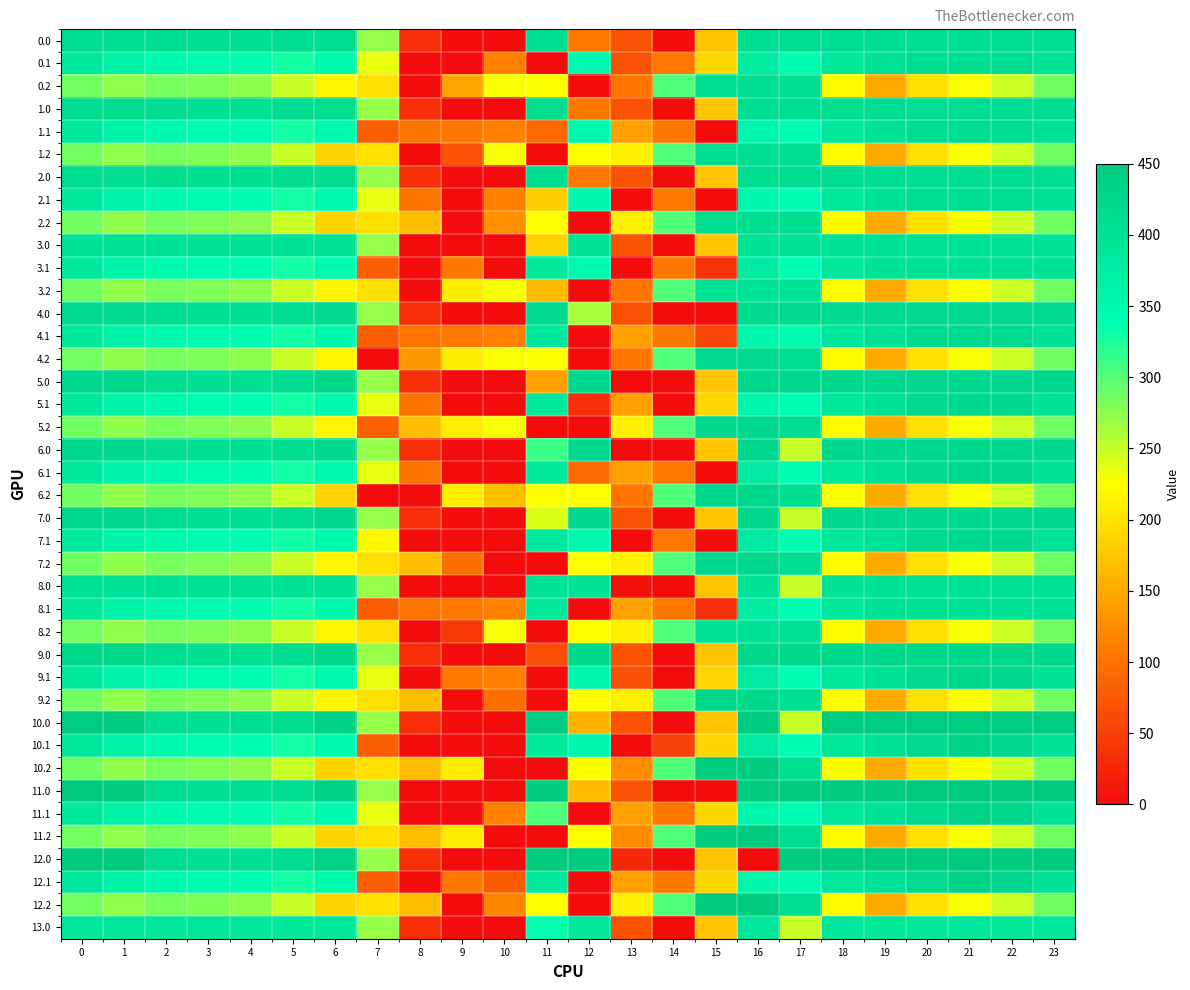

Reading right to left, extract all data points from this chart.

0.0: 23=411.0	22=411.0	21=411.0	20=411.0	19=411.0	18=411.0	17=411.0	16=411.0	15=172.8	14=0.3	13=70.2	12=106.0	11=411.0	10=0.0	9=0.0	8=35.0	7=270.7	6=411.0	5=410.8	4=404.9	3=404.4	2=410.3	1=411.0	0=411.0
0.1: 23=399.4	22=411.0	21=411.0	20=411.0	19=399.7	18=388.5	17=340.1	16=380.5	15=190.4	14=105.5	13=67.5	12=350.8	11=0.0	10=114.0	9=0.0	8=0.0	7=234.9	6=345.2	5=329.5	4=339.6	3=342.7	2=347.9	1=361.1	0=384.6
0.2: 23=287.5	22=247.4	21=226.4	20=199.2	19=151.1	18=223.1	17=409.5	16=411.0	15=411.0	14=301.9	13=104.4	12=0.0	11=225.2	10=228.0	9=147.4	8=0.0	7=199.0	6=216.4	5=248.1	4=274.4	3=281.0	2=285.5	1=272.7	0=287.1
1.0: 23=411.0	22=411.0	21=411.0	20=411.0	19=411.0	18=411.0	17=411.0	16=411.0	15=172.8	14=0.3	13=70.2	12=106.0	11=411.0	10=0.0	9=0.0	8=35.0	7=270.7	6=411.0	5=410.8	4=404.9	3=404.4	2=410.3	1=411.0	0=411.0
1.1: 23=399.4	22=411.0	21=411.0	20=411.0	19=399.7	18=388.5	17=340.1	16=353.7	15=0.0	14=105.5	13=141.2	12=350.8	11=89.7	10=114.0	9=104.8	8=102.3	7=81.6	6=345.2	5=329.5	4=339.6	3=342.7	2=347.9	1=361.1	0=384.6
1.2: 23=287.5	22=247.4	21=226.4	20=199.2	19=151.1	18=223.1	17=409.5	16=411.0	15=411.0	14=301.9	13=212.2	12=224.3	11=0.0	10=228.0	9=69.8	8=0.0	7=199.0	6=187.1	5=248.1	4=274.4	3=281.0	2=285.5	1=272.7	0=287.1
2.0: 23=411.0	22=411.0	21=411.0	20=411.0	19=411.0	18=411.0	17=411.0	16=411.0	15=172.8	14=0.3	13=70.2	12=106.0	11=411.0	10=0.0	9=0.0	8=35.0	7=270.7	6=411.0	5=410.8	4=404.9	3=404.4	2=410.3	1=411.0	0=411.0
2.1: 23=399.4	22=411.0	21=411.0	20=411.0	19=399.7	18=388.5	17=340.1	16=353.7	15=0.0	14=105.5	13=0.0	12=350.8	11=182.4	10=114.0	9=0.0	8=102.3	7=234.9	6=345.2	5=329.5	4=339.6	3=342.7	2=347.9	1=361.1	0=384.6
2.2: 23=287.5	22=247.4	21=226.4	20=199.2	19=151.1	18=223.1	17=409.5	16=411.0	15=411.0	14=301.9	13=212.2	12=0.0	11=225.2	10=127.4	9=0.0	8=169.5	7=199.0	6=187.1	5=248.1	4=274.4	3=281.0	2=285.5	1=272.7	0=287.1
3.0: 23=400.0	22=400.0	21=400.0	20=400.0	19=400.0	18=400.0	17=400.0	16=400.0	15=172.8	14=0.3	13=70.2	12=400.0	11=185.8	10=0.0	9=0.0	8=0.0	7=270.7	6=400.0	5=400.0	4=400.0	3=400.0	2=400.0	1=400.0	0=400.0
3.1: 23=399.4	22=400.0	21=400.0	20=400.0	19=399.7	18=388.5	17=340.1	16=380.5	15=38.6	14=105.5	13=0.0	12=350.8	11=384.7	10=0.0	9=104.8	8=0.0	7=81.6	6=345.2	5=329.5	4=339.6	3=342.7	2=347.9	1=361.1	0=384.6
3.2: 23=287.5	22=247.4	21=226.4	20=199.2	19=151.1	18=223.1	17=400.0	16=400.0	15=400.0	14=301.9	13=104.4	12=0.0	11=165.9	10=228.0	9=209.6	8=0.0	7=199.0	6=216.4	5=248.1	4=274.4	3=281.0	2=285.5	1=272.7	0=287.1
4.0: 23=415.0	22=415.0	21=415.0	20=415.0	19=415.0	18=415.0	17=415.0	16=415.0	15=0.0	14=0.3	13=70.2	12=263.5	11=415.0	10=0.0	9=0.0	8=35.0	7=270.7	6=415.0	5=410.8	4=404.9	3=404.4	2=410.3	1=415.0	0=415.0
4.1: 23=399.4	22=415.0	21=415.0	20=414.5	19=399.7	18=388.5	17=340.1	16=353.7	15=54.7	14=105.5	13=141.2	12=0.0	11=384.7	10=114.0	9=104.8	8=102.3	7=81.6	6=345.2	5=329.5	4=339.6	3=342.7	2=347.9	1=361.1	0=384.6
4.2: 23=287.5	22=247.4	21=226.4	20=199.2	19=151.1	18=223.1	17=409.5	16=415.0	15=415.0	14=301.9	13=104.4	12=0.0	11=225.2	10=228.0	9=209.6	8=136.1	7=0.0	6=216.4	5=248.1	4=274.4	3=281.0	2=285.5	1=272.7	0=287.1
5.0: 23=420.0	22=420.0	21=420.0	20=420.0	19=420.0	18=420.0	17=420.0	16=420.0	15=172.8	14=0.3	13=0.0	12=420.0	11=141.8	10=0.0	9=0.0	8=35.0	7=270.7	6=420.0	5=410.8	4=404.9	3=404.4	2=410.3	1=420.0	0=420.0
5.1: 23=399.4	22=419.9	21=420.0	20=414.5	19=399.7	18=388.5	17=340.1	16=353.7	15=190.4	14=0.0	13=141.2	12=34.4	11=384.7	10=0.0	9=0.0	8=102.3	7=234.9	6=345.2	5=329.5	4=339.6	3=342.7	2=347.9	1=361.1	0=384.6
5.2: 23=287.5	22=247.4	21=226.4	20=199.2	19=151.1	18=223.1	17=409.5	16=420.0	15=420.0	14=301.9	13=212.2	12=0.0	11=0.0	10=228.0	9=209.6	8=169.5	7=83.1	6=216.4	5=248.1	4=274.4	3=281.0	2=285.5	1=272.7	0=287.1
6.0: 23=420.0	22=420.0	21=420.0	20=420.0	19=420.0	18=420.0	17=250.3	16=420.0	15=172.8	14=0.0	13=0.0	12=420.0	11=311.8	10=0.0	9=0.0	8=35.0	7=270.7	6=420.0	5=410.8	4=404.9	3=404.4	2=410.3	1=420.0	0=420.0
6.1: 23=399.4	22=419.9	21=420.0	20=414.5	19=399.7	18=388.5	17=340.1	16=380.5	15=0.0	14=105.5	13=141.2	12=92.5	11=384.7	10=0.0	9=0.0	8=102.3	7=234.9	6=345.2	5=329.5	4=339.6	3=342.7	2=347.9	1=361.1	0=384.6
6.2: 23=287.5	22=247.4	21=226.4	20=199.2	19=151.1	18=223.1	17=409.5	16=420.0	15=420.0	14=301.9	13=104.4	12=224.3	11=225.2	10=168.2	9=209.6	8=0.0	7=0.0	6=187.1	5=248.1	4=274.4	3=281.0	2=285.5	1=272.7	0=287.1
7.0: 23=420.0	22=420.0	21=420.0	20=420.0	19=420.0	18=420.0	17=250.3	16=420.0	15=172.8	14=0.3	13=70.2	12=420.0	11=241.3	10=0.0	9=0.0	8=35.0	7=270.7	6=420.0	5=410.8	4=404.9	3=404.4	2=410.3	1=420.0	0=420.0
7.1: 23=399.4	22=419.9	21=420.0	20=414.5	19=399.7	18=388.5	17=340.1	16=380.5	15=0.0	14=105.5	13=0.0	12=350.8	11=384.7	10=0.0	9=0.0	8=0.0	7=220.0	6=345.2	5=329.5	4=339.6	3=342.7	2=347.9	1=361.1	0=384.6
7.2: 23=287.5	22=247.4	21=226.4	20=199.2	19=151.1	18=223.1	17=409.5	16=420.0	15=420.0	14=301.9	13=212.2	12=224.3	11=0.0	10=0.0	9=97.4	8=169.5	7=199.0	6=216.4	5=248.1	4=274.4	3=281.0	2=285.5	1=272.7	0=287.1
8.0: 23=400.0	22=400.0	21=400.0	20=400.0	19=400.0	18=400.0	17=250.3	16=400.0	15=172.8	14=0.3	13=5.7	12=400.0	11=400.0	10=0.0	9=0.0	8=0.0	7=270.7	6=400.0	5=400.0	4=400.0	3=400.0	2=400.0	1=400.0	0=400.0
8.1: 23=399.4	22=400.0	21=400.0	20=400.0	19=399.7	18=388.5	17=340.1	16=380.5	15=31.9	14=105.5	13=141.2	12=0.0	11=384.7	10=114.0	9=104.8	8=102.3	7=81.6	6=345.2	5=329.5	4=339.6	3=342.7	2=347.9	1=361.1	0=384.6
8.2: 23=287.5	22=247.4	21=226.4	20=199.2	19=151.1	18=223.1	17=400.0	16=400.0	15=400.0	14=301.9	13=212.2	12=224.3	11=0.0	10=228.0	9=43.4	8=0.0	7=199.0	6=216.4	5=248.1	4=274.4	3=281.0	2=285.5	1=272.7	0=287.1
9.0: 23=422.0	22=422.0	21=422.0	20=422.0	19=422.0	18=422.0	17=422.0	16=422.0	15=172.8	14=0.3	13=70.2	12=422.0	11=64.0	10=0.0	9=0.0	8=35.0	7=270.7	6=422.0	5=410.8	4=404.9	3=404.4	2=410.3	1=422.0	0=422.0
9.1: 23=399.4	22=419.9	21=422.0	20=414.5	19=399.7	18=388.5	17=340.1	16=380.5	15=190.4	14=0.0	13=66.1	12=350.8	11=0.0	10=114.0	9=104.8	8=0.0	7=234.9	6=345.2	5=329.5	4=339.6	3=342.7	2=347.9	1=361.1	0=384.6
9.2: 23=287.5	22=247.4	21=226.4	20=199.2	19=151.1	18=223.1	17=409.5	16=422.0	15=422.0	14=301.9	13=212.2	12=224.3	11=0.0	10=97.0	9=0.0	8=169.5	7=199.0	6=216.4	5=248.1	4=274.4	3=281.0	2=285.5	1=272.7	0=287.1
10.0: 23=450.0	22=450.0	21=450.0	20=450.0	19=450.0	18=450.0	17=250.3	16=450.0	15=172.8	14=0.3	13=70.2	12=158.2	11=450.0	10=0.0	9=0.0	8=35.0	7=270.7	6=435.0	5=410.8	4=404.9	3=404.4	2=410.3	1=449.5	0=450.0
10.1: 23=399.4	22=419.9	21=432.4	20=414.5	19=399.7	18=388.5	17=340.1	16=380.5	15=190.4	14=52.4	13=0.0	12=350.8	11=384.7	10=0.0	9=0.0	8=0.0	7=81.6	6=345.2	5=329.5	4=339.6	3=342.7	2=347.9	1=361.1	0=384.6
10.2: 23=287.5	22=247.4	21=226.4	20=199.2	19=151.1	18=223.1	17=409.5	16=450.0	15=450.0	14=301.9	13=123.9	12=224.3	11=0.0	10=0.0	9=209.6	8=169.5	7=199.0	6=187.1	5=248.1	4=274.4	3=281.0	2=285.5	1=272.7	0=287.1
11.0: 23=450.0	22=450.0	21=450.0	20=450.0	19=450.0	18=450.0	17=450.0	16=450.0	15=0.0	14=0.3	13=70.2	12=166.3	11=450.0	10=0.0	9=0.0	8=0.0	7=270.7	6=435.0	5=410.8	4=404.9	3=404.4	2=410.3	1=449.5	0=450.0
11.1: 23=399.4	22=419.9	21=432.4	20=414.5	19=399.7	18=388.5	17=340.1	16=353.7	15=190.4	14=105.5	13=141.2	12=0.0	11=300.8	10=114.0	9=0.0	8=0.0	7=234.9	6=345.2	5=329.5	4=339.6	3=342.7	2=347.9	1=361.1	0=384.6
11.2: 23=287.5	22=247.4	21=226.4	20=199.2	19=151.1	18=223.1	17=409.5	16=450.0	15=450.0	14=301.9	13=123.9	12=224.3	11=0.0	10=0.0	9=209.6	8=169.5	7=199.0	6=187.1	5=248.1	4=274.4	3=281.0	2=285.5	1=272.7	0=287.1
12.0: 23=450.0	22=450.0	21=450.0	20=450.0	19=450.0	18=450.0	17=450.0	16=0.0	15=172.8	14=0.0	13=29.0	12=450.0	11=450.0	10=0.0	9=0.0	8=35.0	7=270.7	6=435.0	5=410.8	4=404.9	3=404.4	2=410.3	1=449.5	0=450.0
12.1: 23=399.4	22=419.9	21=432.4	20=414.5	19=399.7	18=388.5	17=340.1	16=353.7	15=190.4	14=105.5	13=141.2	12=0.0	11=384.7	10=78.5	9=104.8	8=0.0	7=81.6	6=345.2	5=329.5	4=339.6	3=342.7	2=347.9	1=361.1	0=384.6
12.2: 23=287.5	22=247.4	21=226.4	20=199.2	19=151.1	18=223.1	17=409.5	16=450.0	15=450.0	14=301.9	13=212.2	12=0.0	11=225.2	10=120.4	9=0.0	8=169.5	7=199.0	6=187.1	5=248.1	4=274.4	3=281.0	2=285.5	1=272.7	0=287.1
13.0: 23=389.0	22=389.0	21=389.0	20=389.0	19=389.0	18=389.0	17=250.3	16=389.0	15=172.8	14=0.3	13=70.2	12=389.0	11=335.4	10=0.0	9=0.0	8=35.0	7=270.7	6=389.0	5=389.0	4=389.0	3=389.0	2=389.0	1=389.0	0=389.0